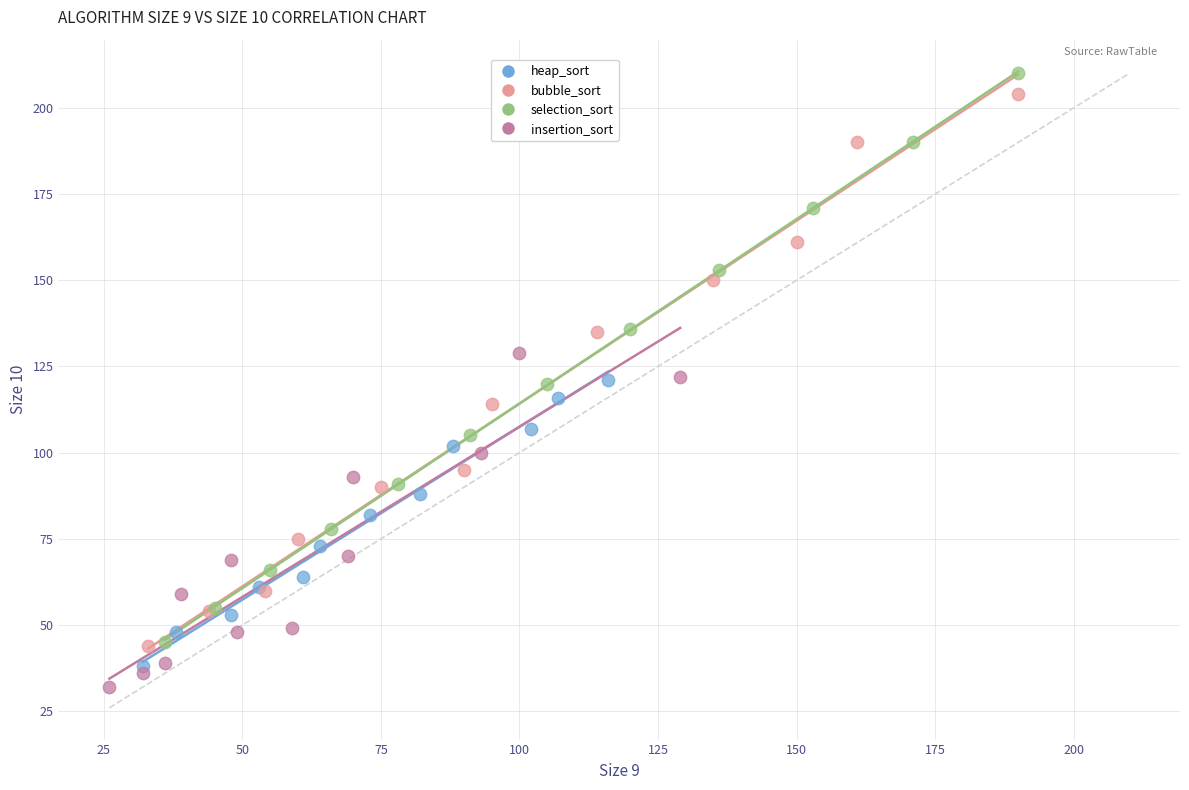

Which series has the largest Y range (max minus min)?

selection_sort